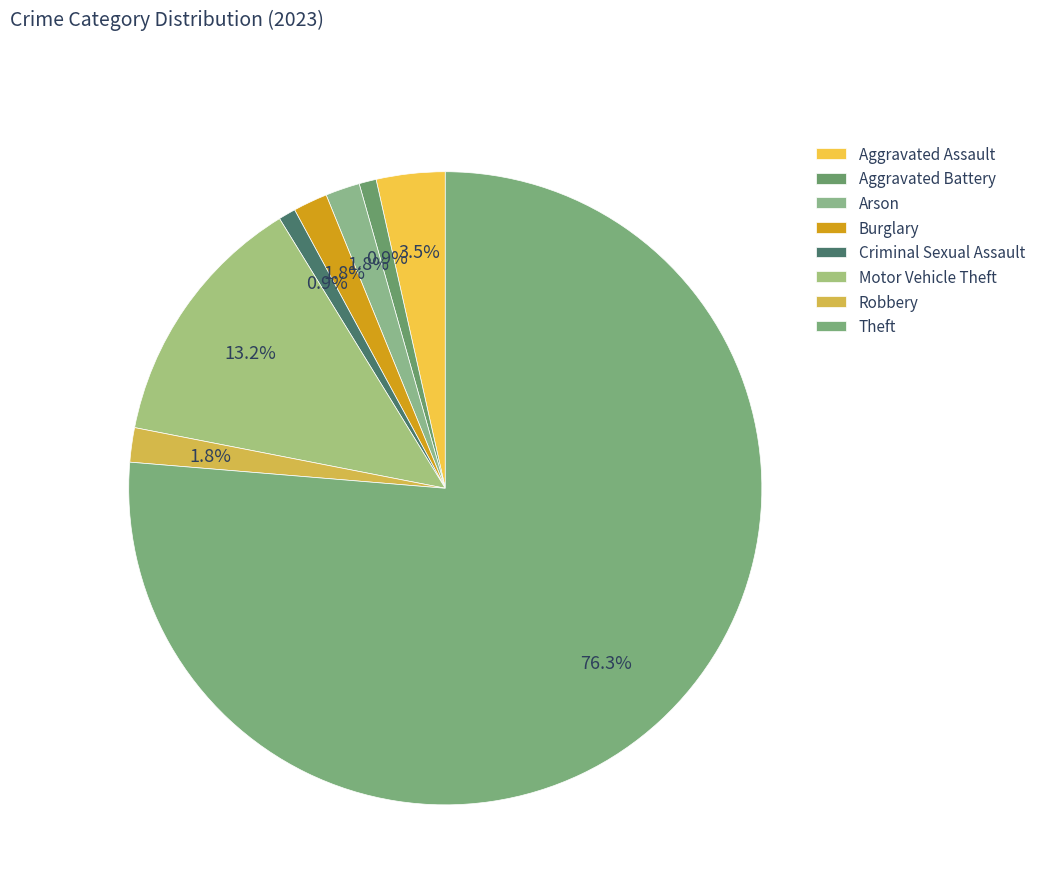

Which slice is the largest?

Theft